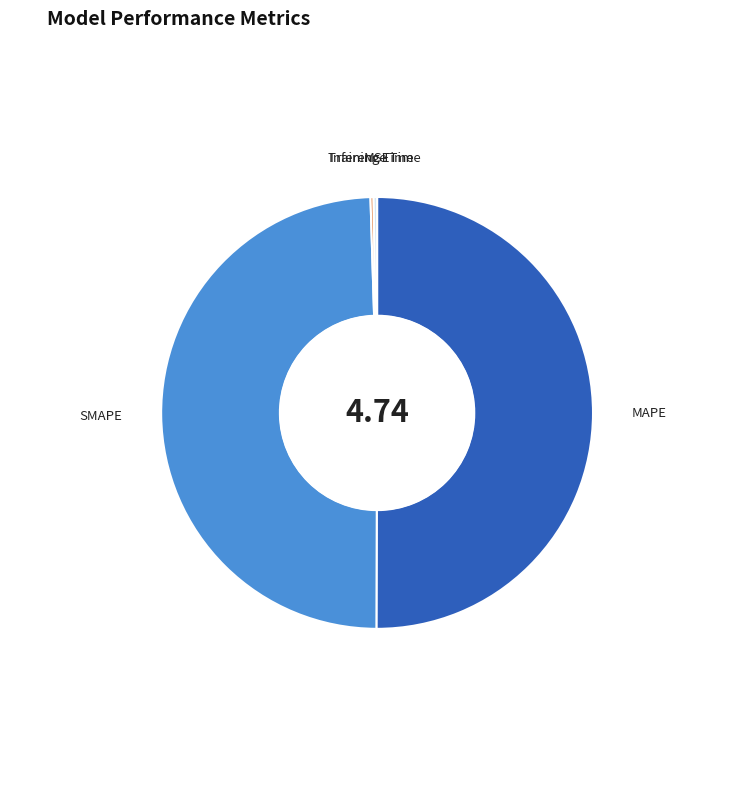

Which category has the biggest portion of the pie?

MAPE